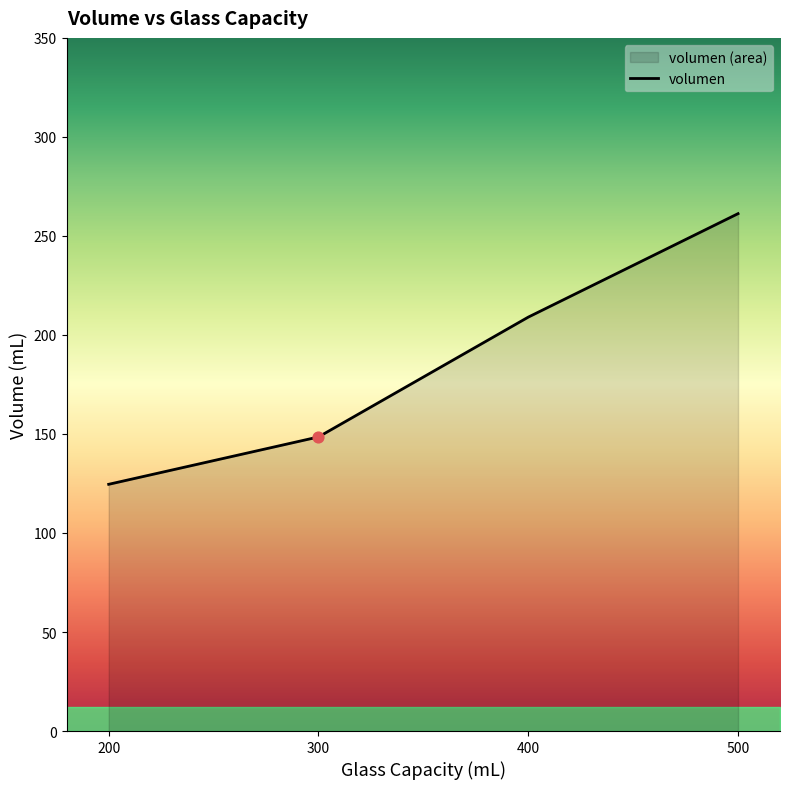

Between 200 and 300, which is larger?

300